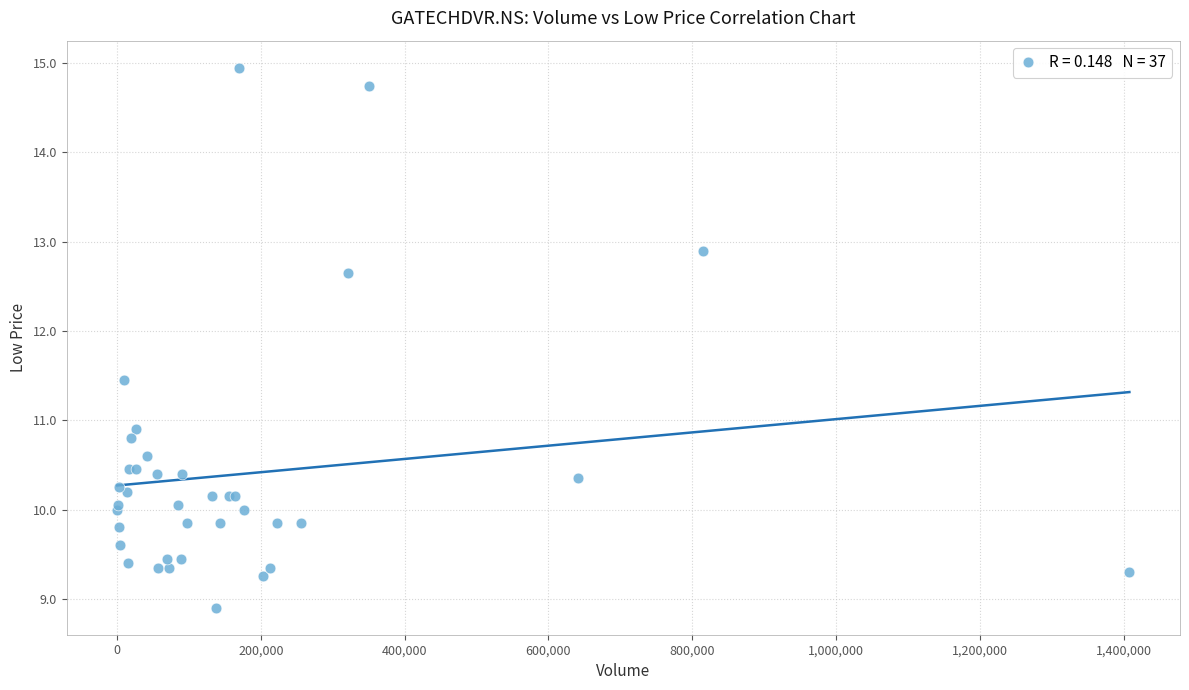

What Y value in the scatter plot is closest to 11?

10.9